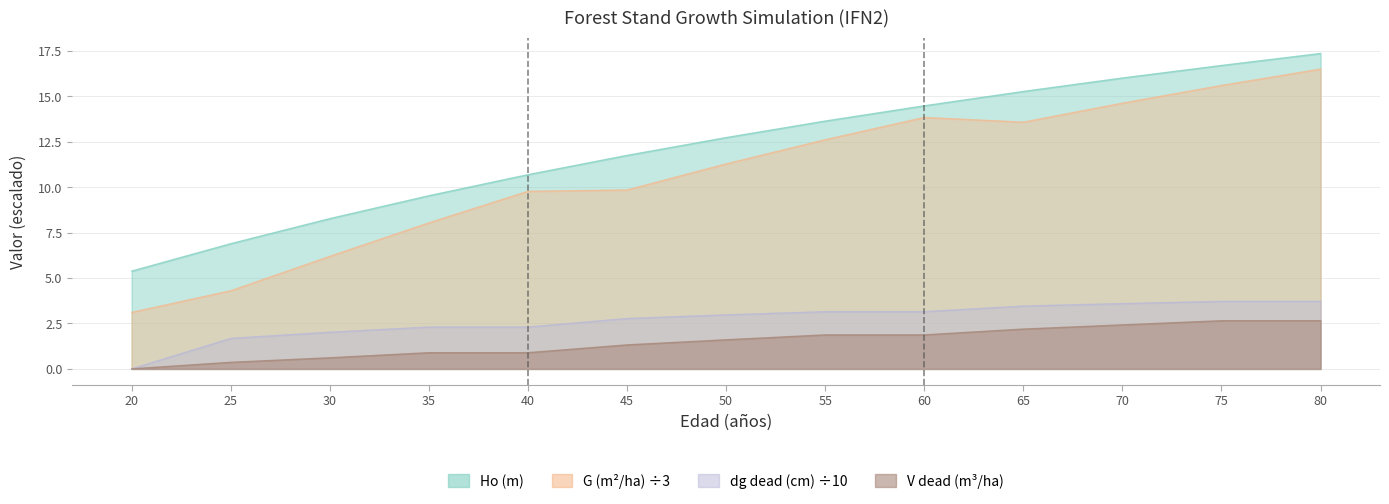

True or false: dg_dead (cm) and G (m2/ha) intersect in this chart.

False